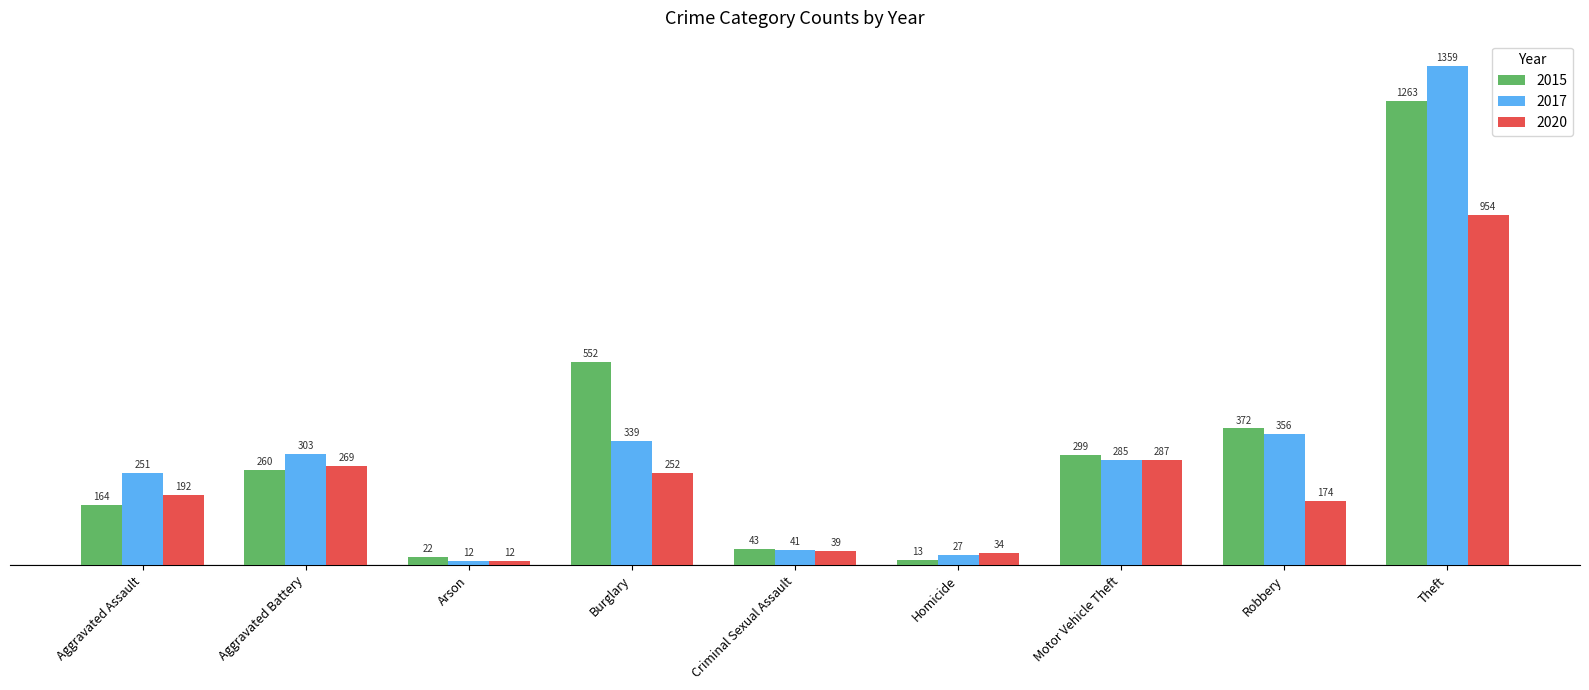

Reading left to right, what are all the values shown in this chart?

2015: Aggravated Assault=164	Aggravated Battery=260	Arson=22	Burglary=552	Criminal Sexual Assault=43	Homicide=13	Motor Vehicle Theft=299	Robbery=372	Theft=1263
2017: Aggravated Assault=251	Aggravated Battery=303	Arson=12	Burglary=339	Criminal Sexual Assault=41	Homicide=27	Motor Vehicle Theft=285	Robbery=356	Theft=1359
2020: Aggravated Assault=192	Aggravated Battery=269	Arson=12	Burglary=252	Criminal Sexual Assault=39	Homicide=34	Motor Vehicle Theft=287	Robbery=174	Theft=954